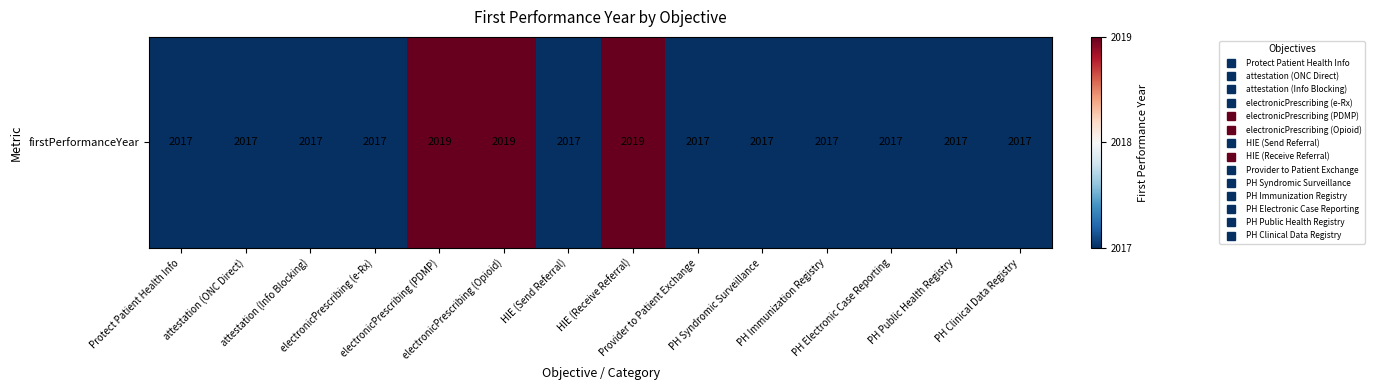

List the labels in order of value, smallest first.

Protect Patient Health Info, attestation (ONC Direct), attestation (Info Blocking), electronicPrescribing (e-Rx), HIE (Send Referral), Provider to Patient Exchange, PH Syndromic Surveillance, PH Immunization Registry, PH Electronic Case Reporting, PH Public Health Registry, PH Clinical Data Registry, electronicPrescribing (PDMP), electronicPrescribing (Opioid), HIE (Receive Referral)